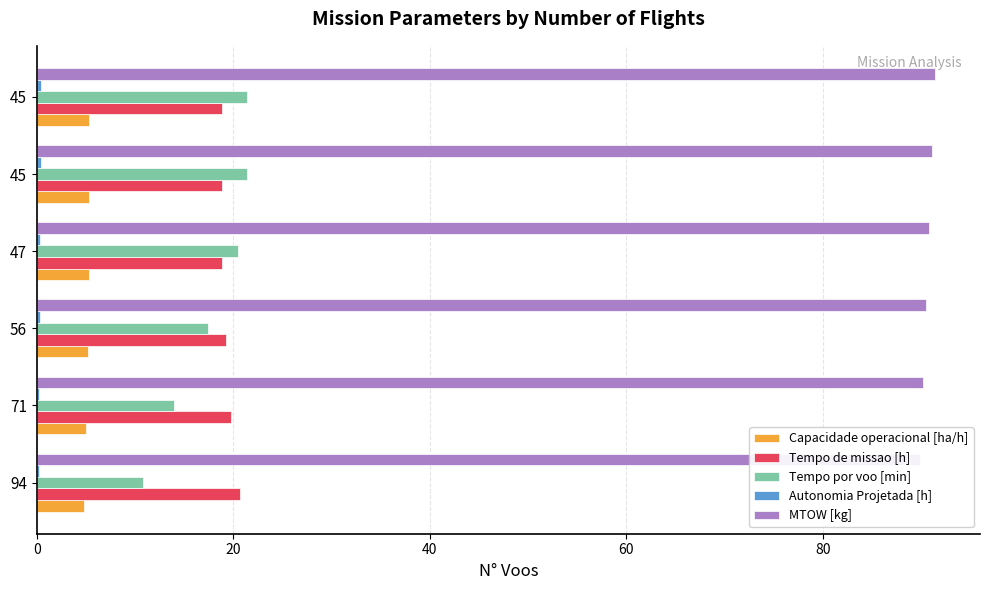

What is the sum of all Tempo de missao [h] values?

116.3